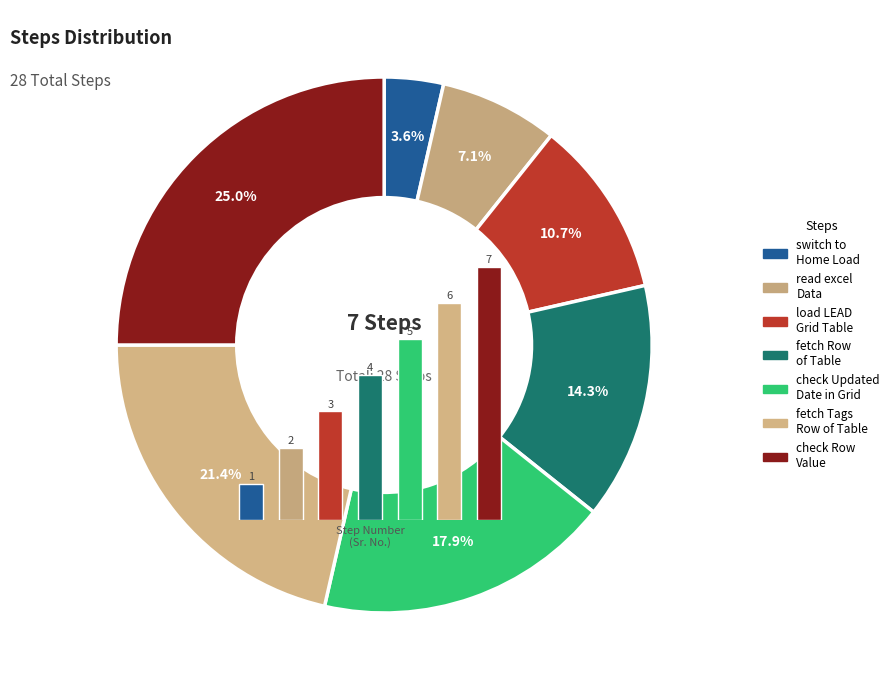

What percentage is NOT represented by read excel to write excel Data?

92.9%